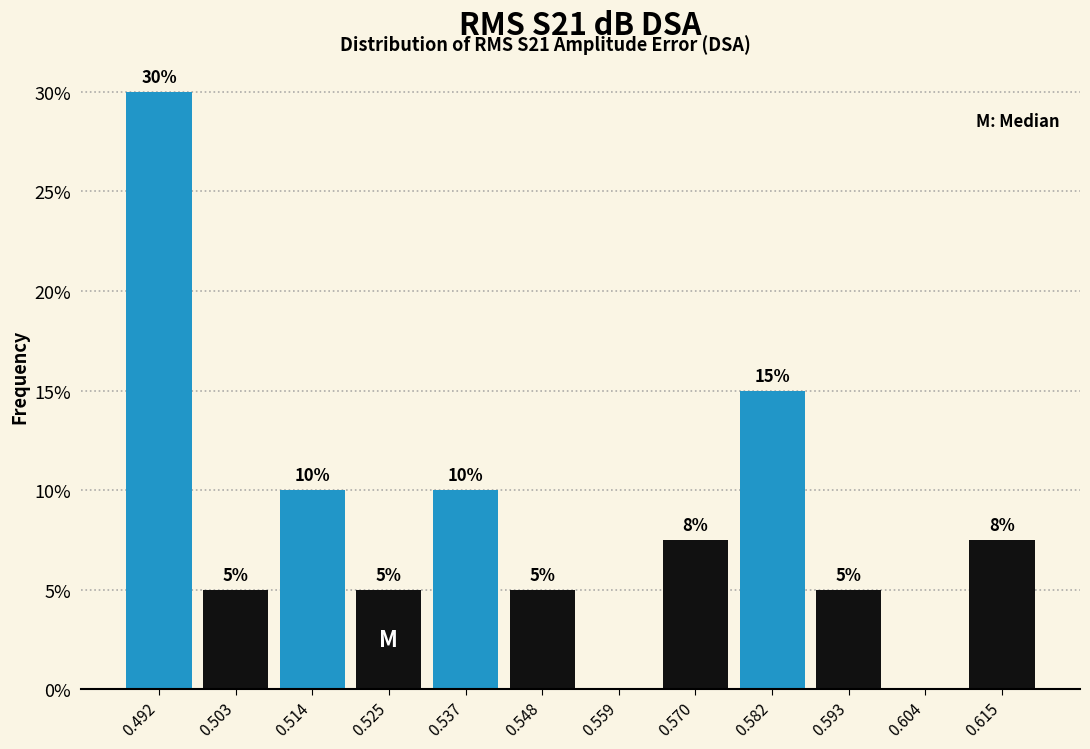

Which range on the x-axis has the tallest bar?

0.486 to 0.498